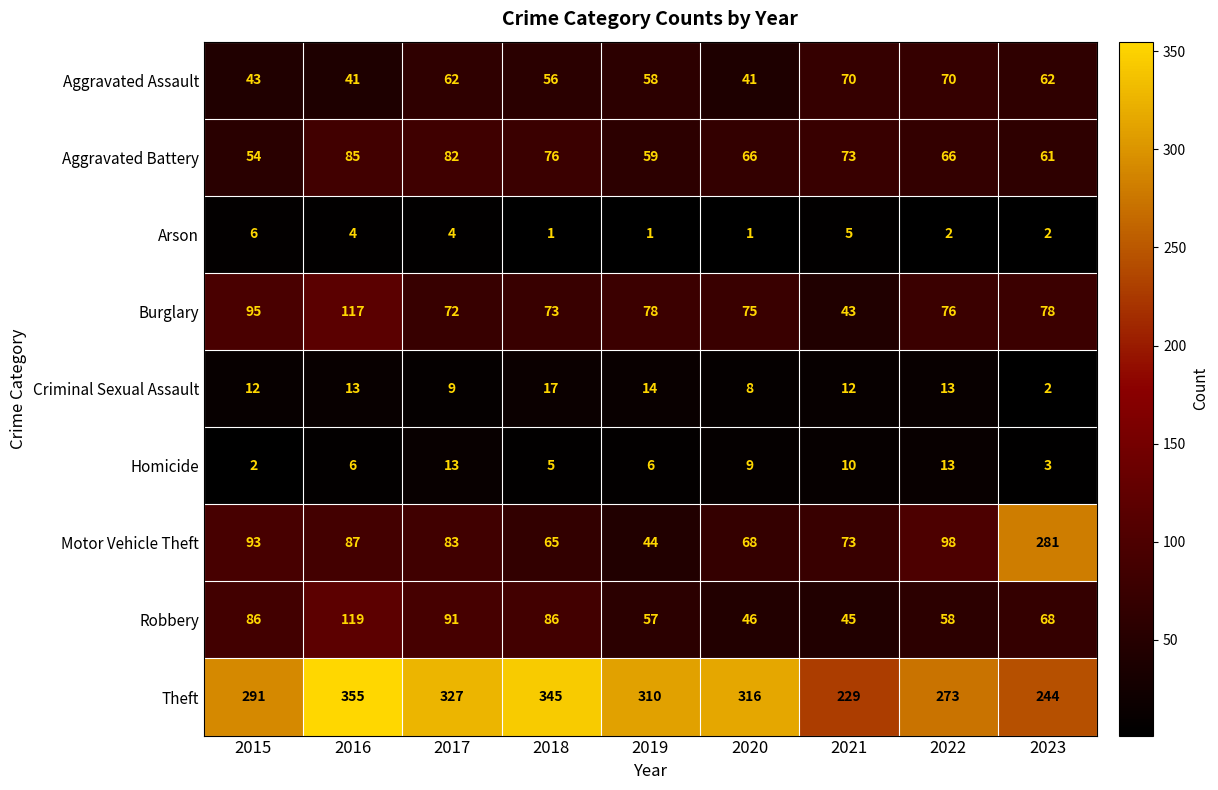

Which series has the largest range (max minus min)?

Motor Vehicle Theft